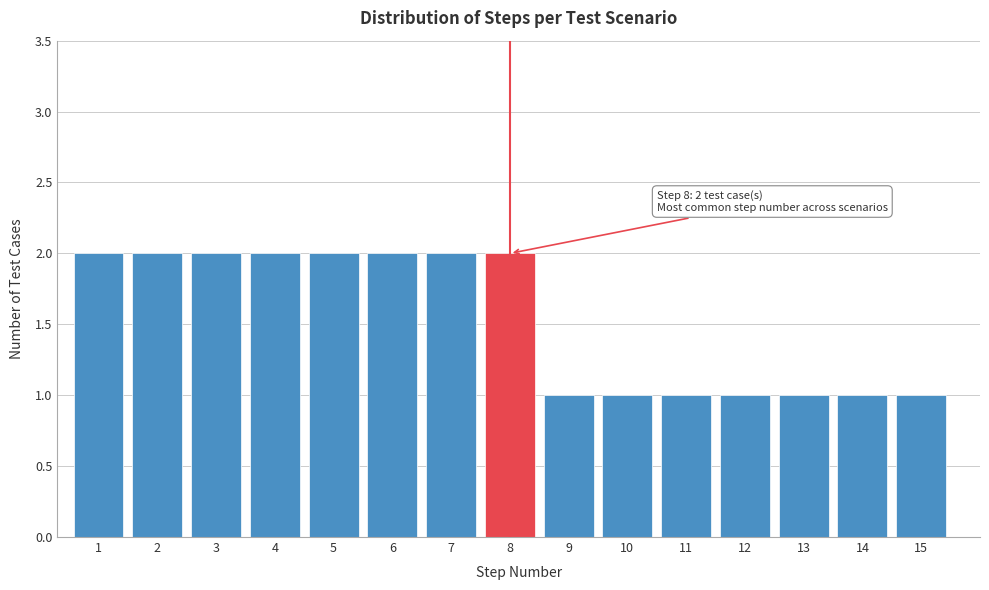

Reading left to right, transcribe all the data shown in this chart.

1=2	2=2	3=2	4=2	5=2	6=2	7=2	8=2	9=1	10=1	11=1	12=1	13=1	14=1	15=1